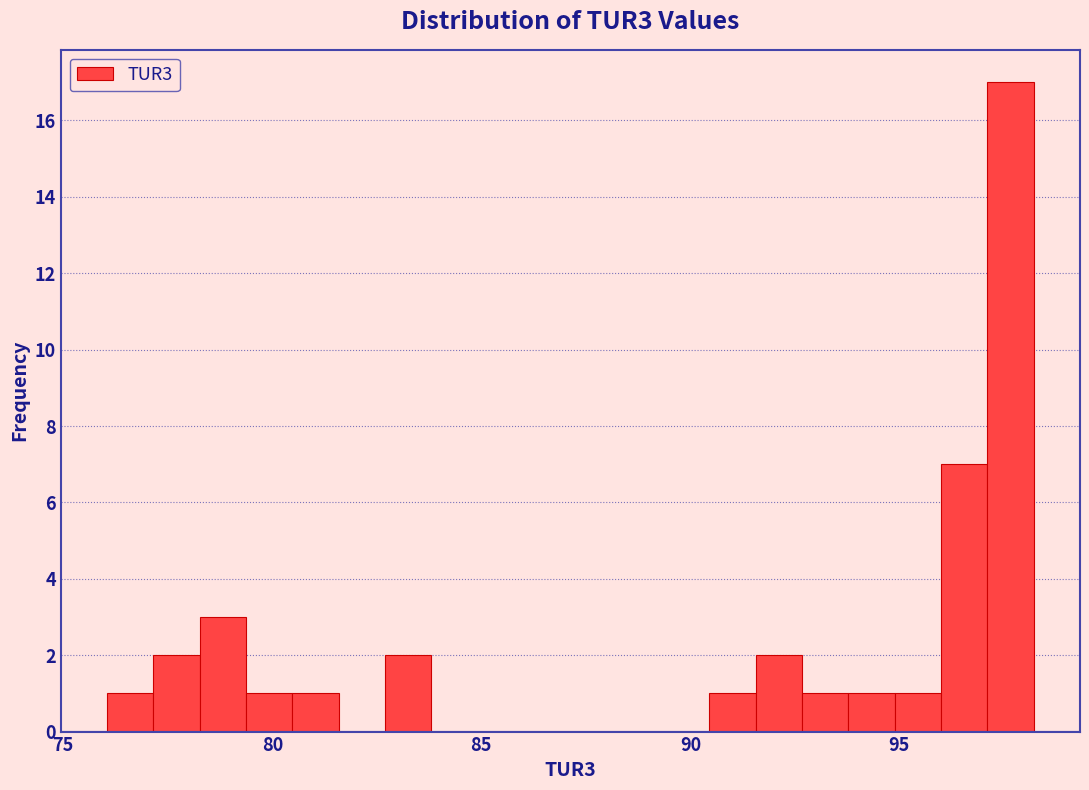

Read against the x-axis, roughly where is the centre of the tallest bar?

97.5